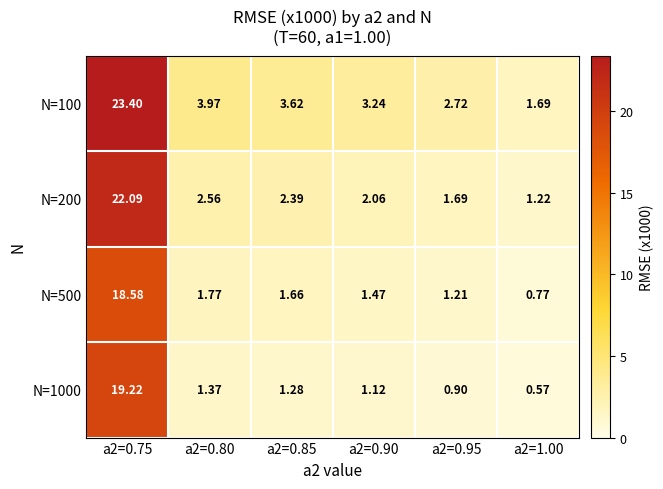

Rank the series by their maximum value, from lowest to highest.

N=500, N=1000, N=200, N=100